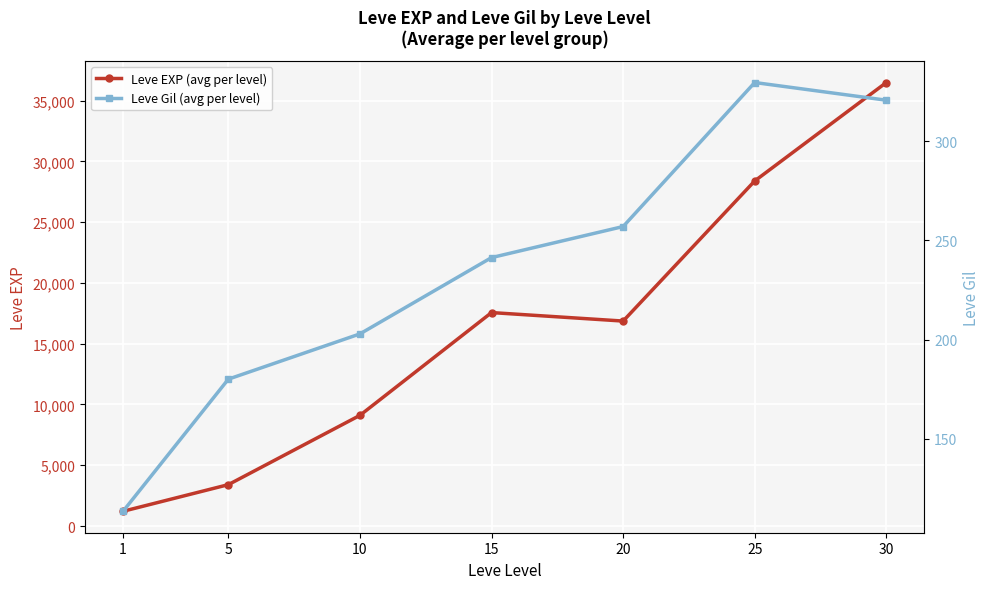

What is the minimum value for Leve Gil (avg per level)?

113.3